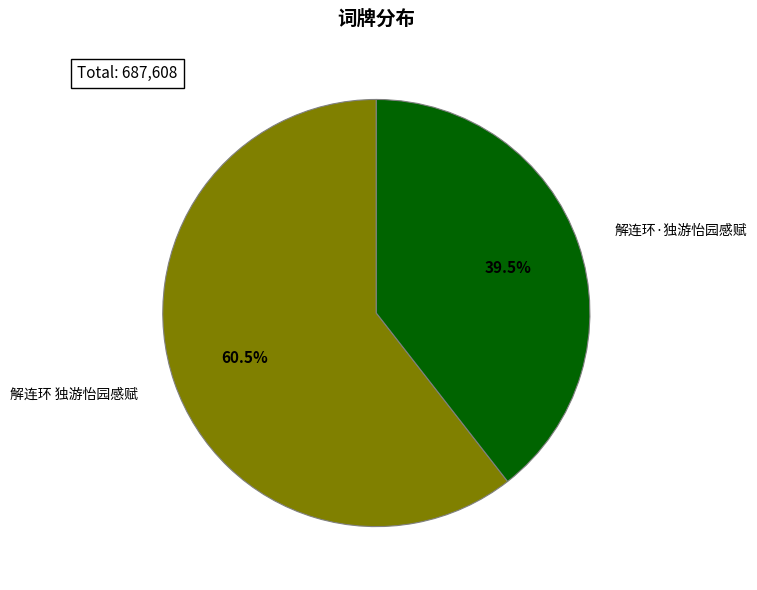

To the nearest percent, what is the combined percentage of 解连环 独游怡园感赋 and 解连环·独游怡园感赋?

100%